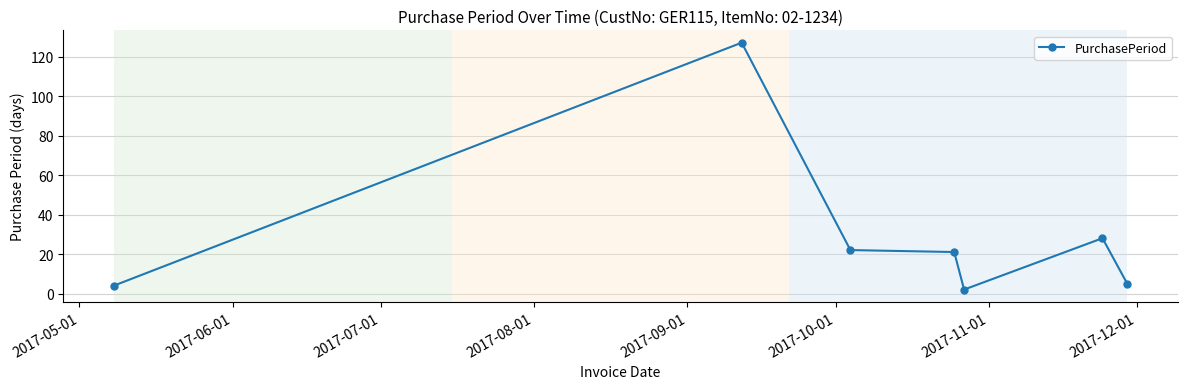

What is the difference between the maximum and minimum values?

125